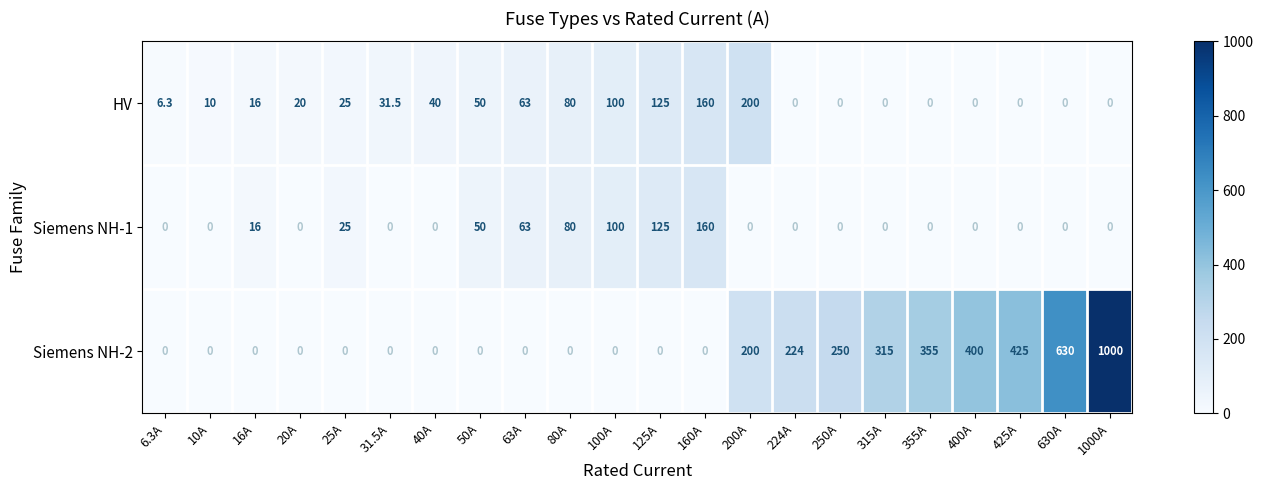

True or false: Siemens NH-2 has a value of 420.5 at 80A.

False